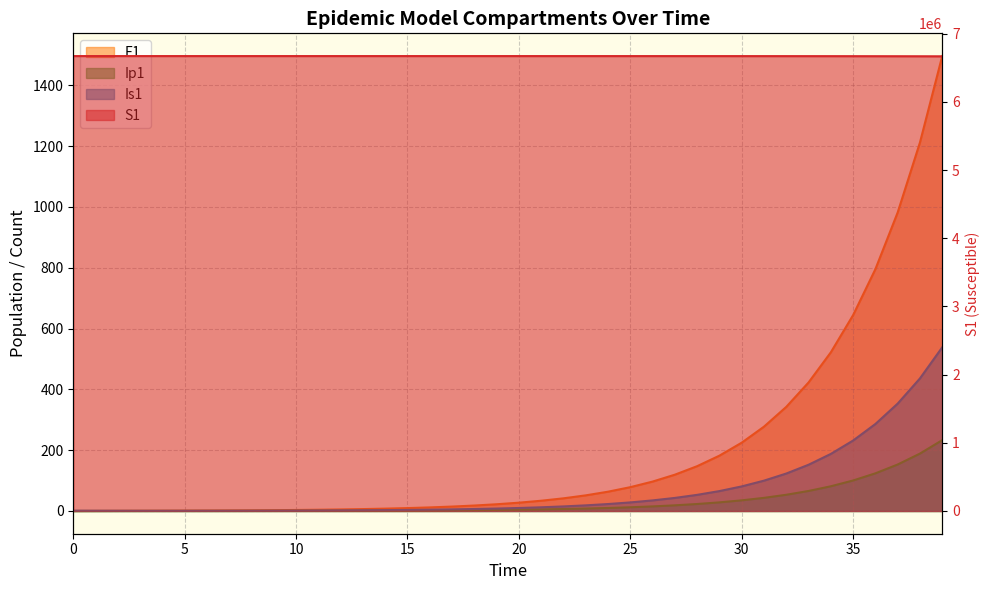

What is the value of the E1 point at the 10th from the left?

2.7